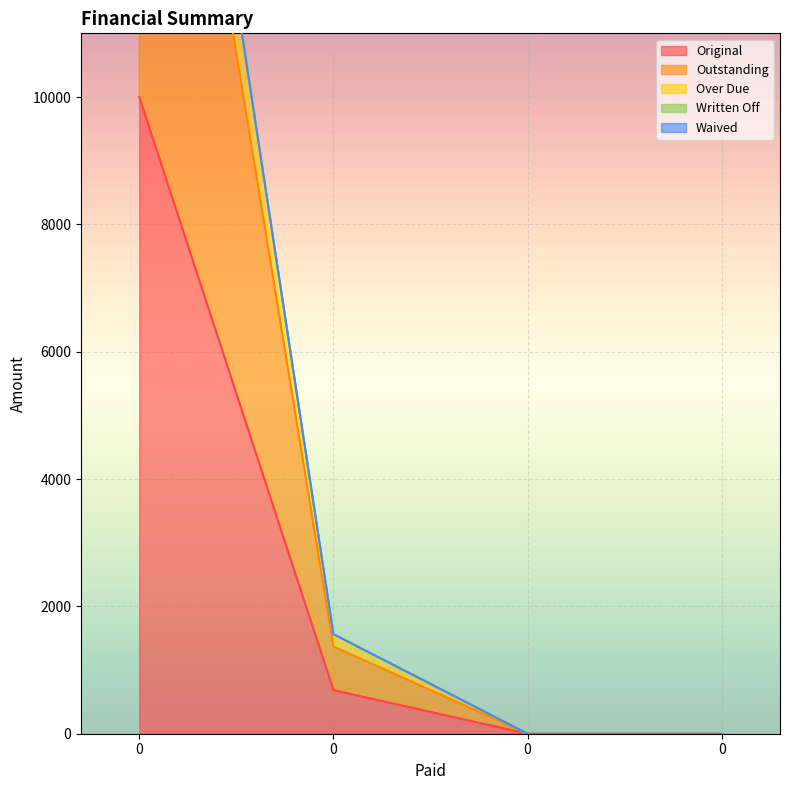

What is the spread (max minus min) of values at 0?

11581.5